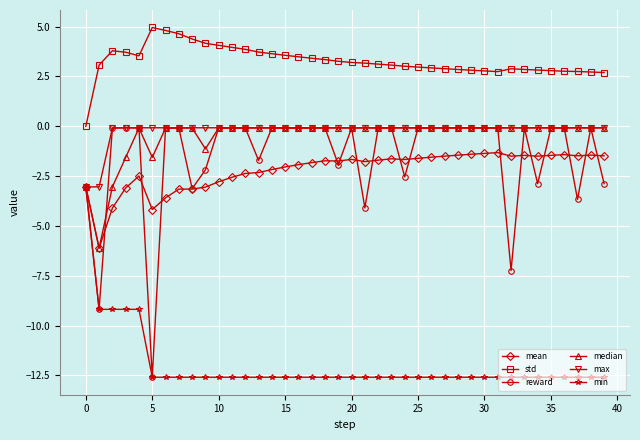

Which series has the largest total across all categories?

std